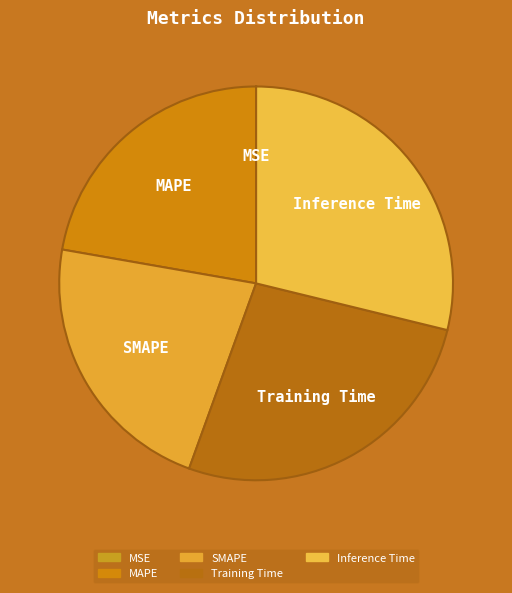

Does Training Time represent more than half of the total?

No